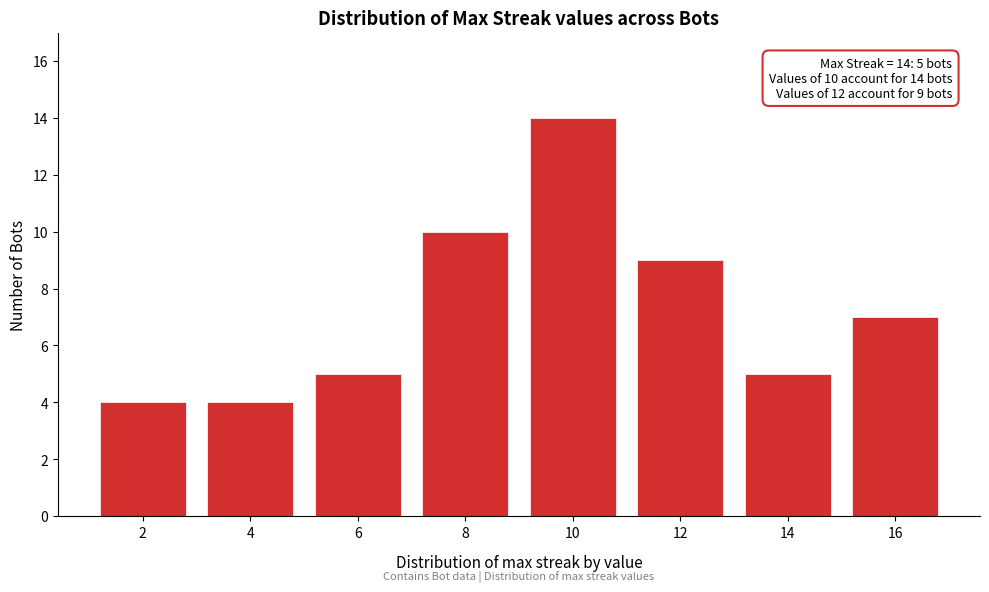

Reading right to left, list all the values displayed in this chart.

16=7	14=5	12=9	10=14	8=10	6=5	4=4	2=4